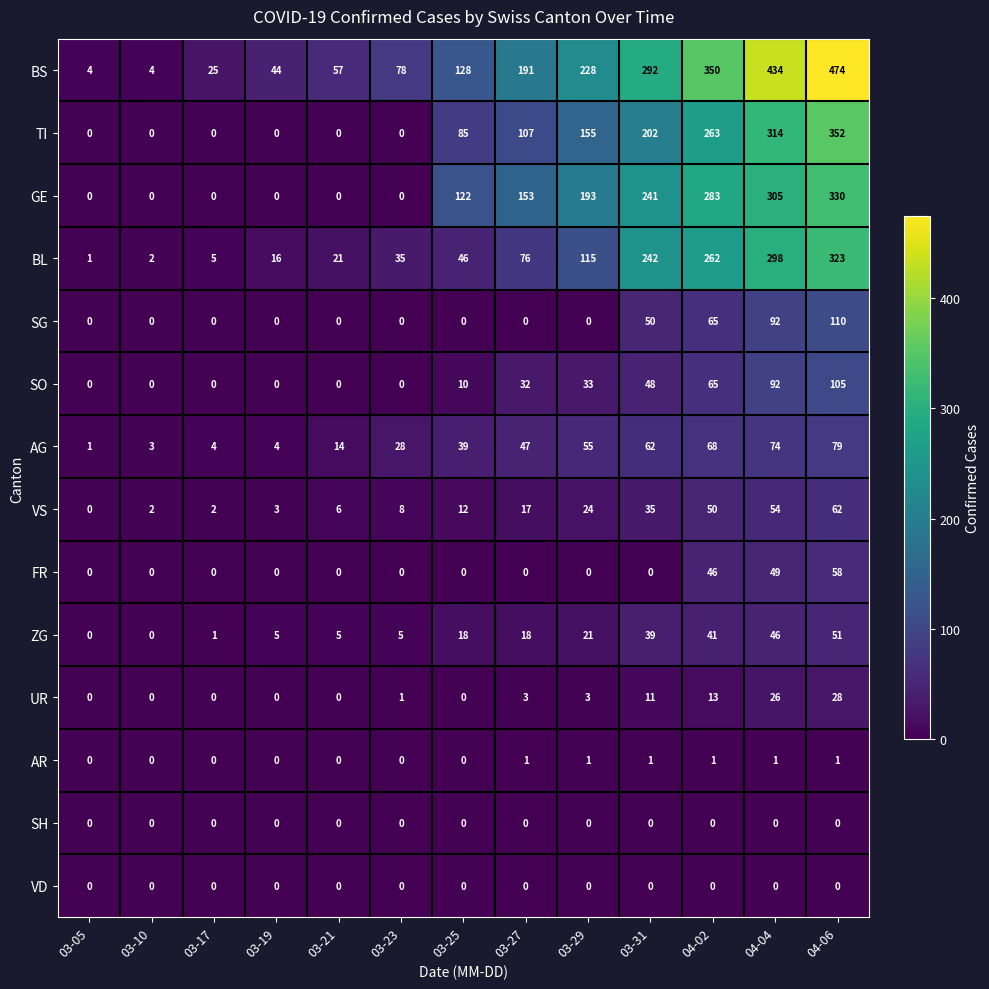

The AG series shows 45 at 04-02. True or false?

False